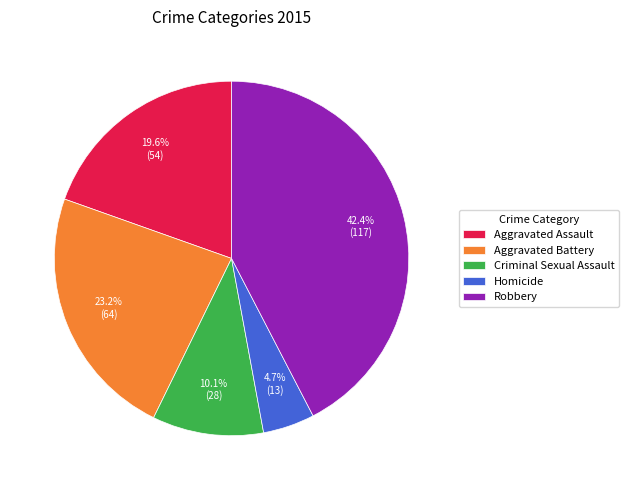

To the nearest percent, what percentage of the pie is Aggravated Assault?

20%